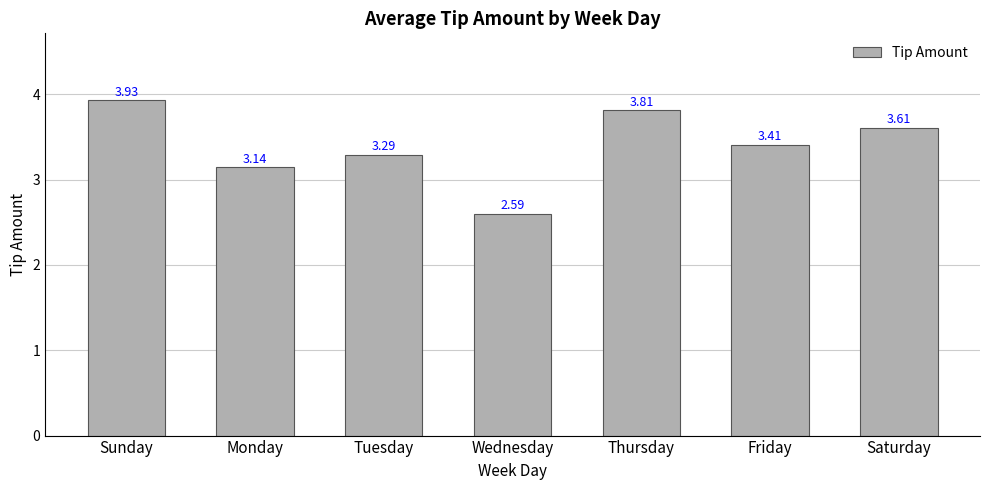

What is the average value?

3.4